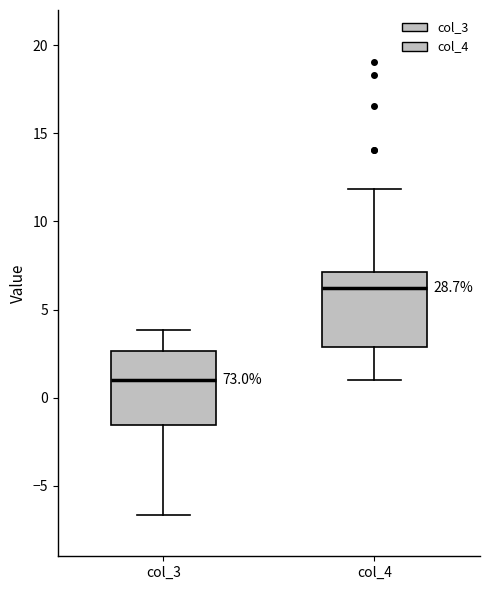

Reading left to right, transcribe this box plot: for each box, give where its median line is, the range the box spans, and where its two whiskers end, as read against the y-axis. The values are not printed on the chart, so give them approximately, as read against the axis.

col_3: median 1.0, box -1.5 to 2.5, whiskers -6.5 to 4.0
col_4: median 6.0, box 3.0 to 7.0, whiskers 1.0 to 12.0